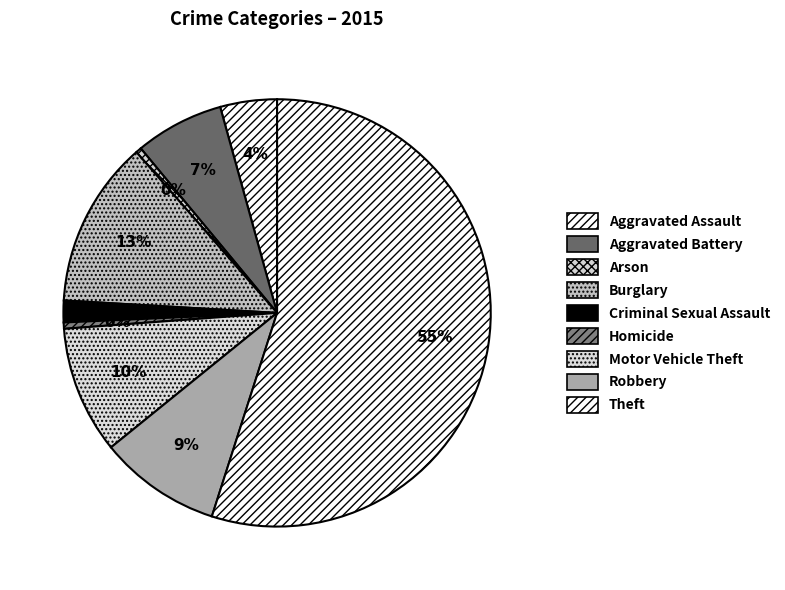

To the nearest percent, what portion does Robbery represent?

9%